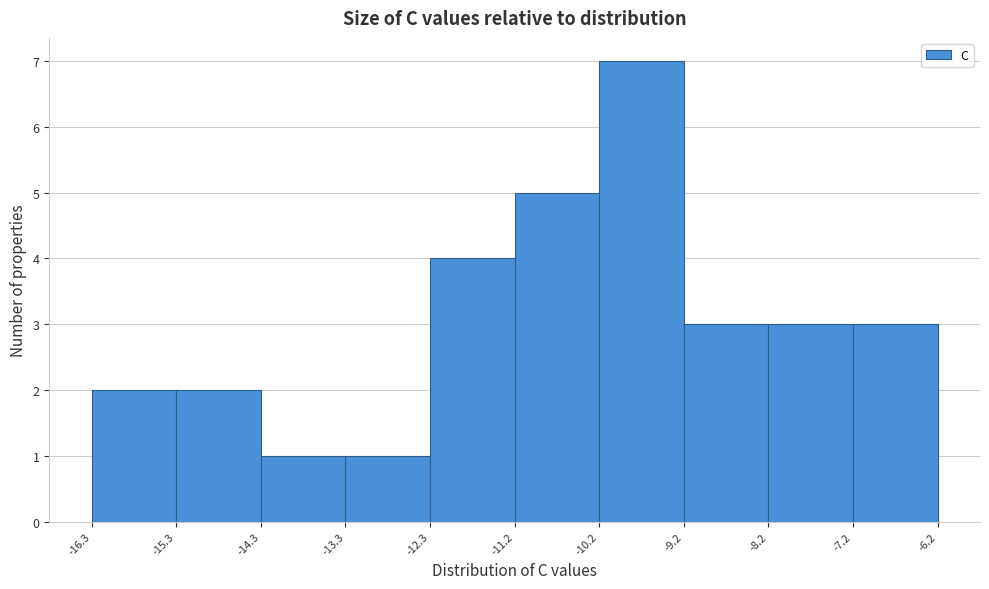

What is the height of the bar covering -8.2 to -7.2 on the x-axis? The values are not printed on the chart, so give them approximately, as read against the axis.

3